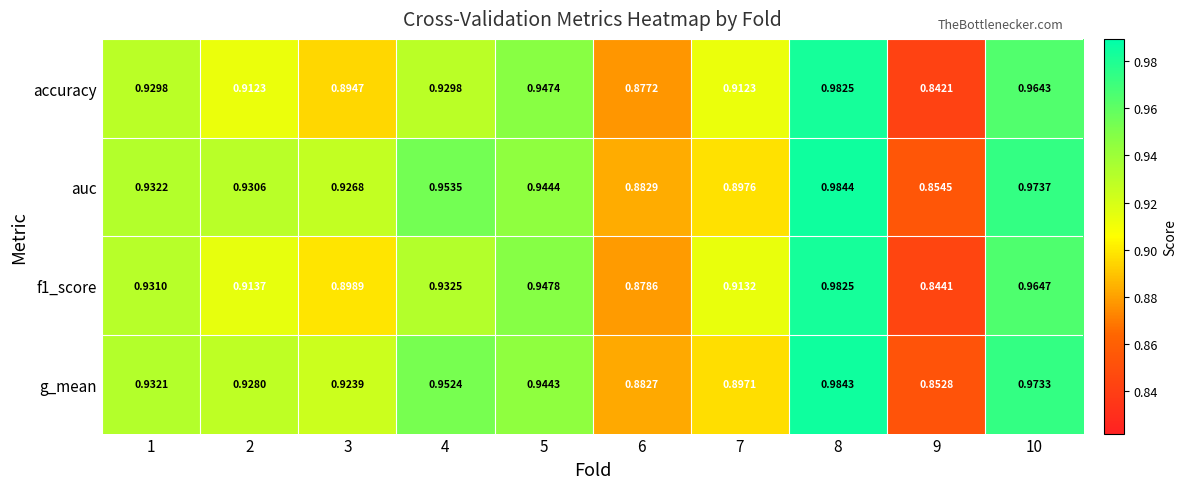

Which series has the widest spread of values?

accuracy